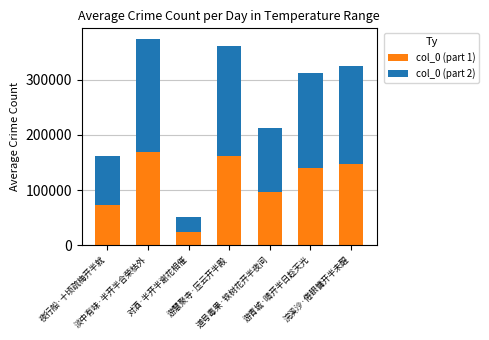

What are all the series names shown in the legend?

col_0 (part 1), col_0 (part 2)